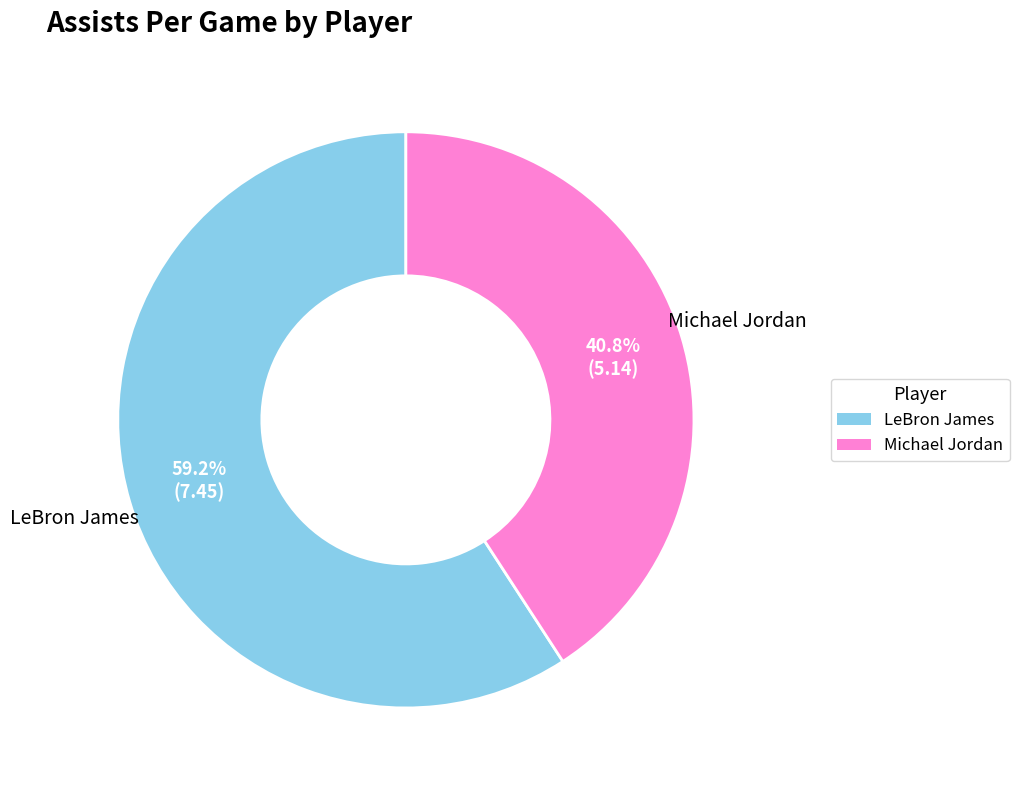

Approximately how many times larger is the value at Michael Jordan compared to LeBron James?

0.7